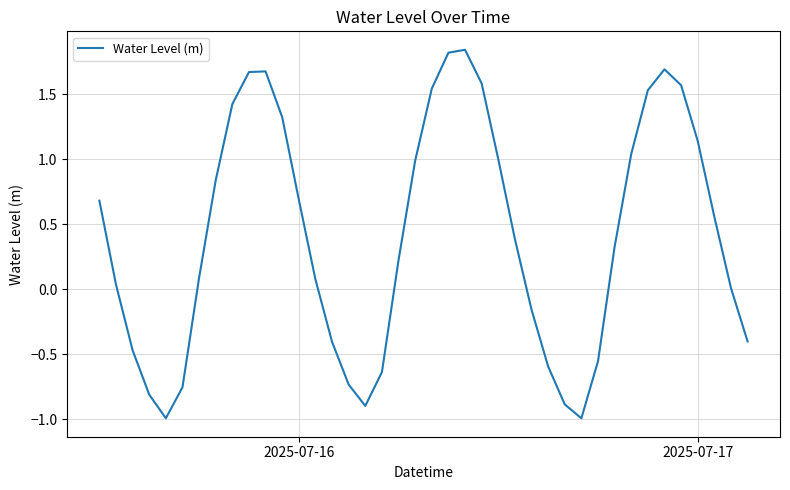

Does the chart display data point markers on the line(s)?

No